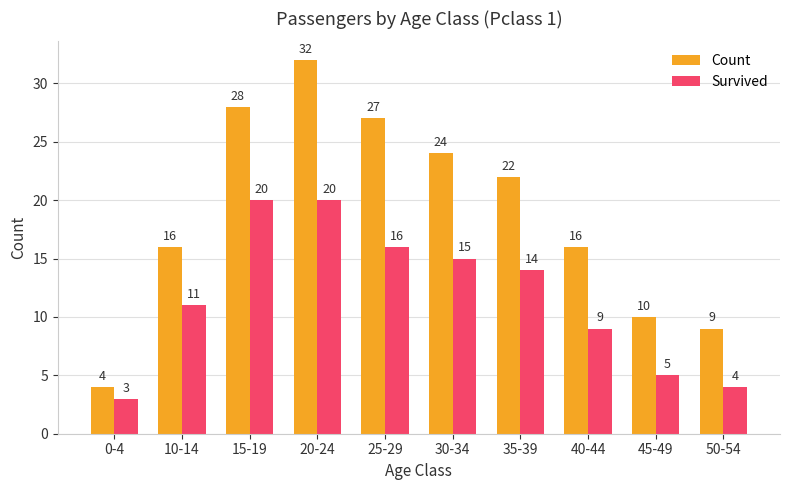

Between 25-29 and 50-54, which series saw the biggest shift?

Count